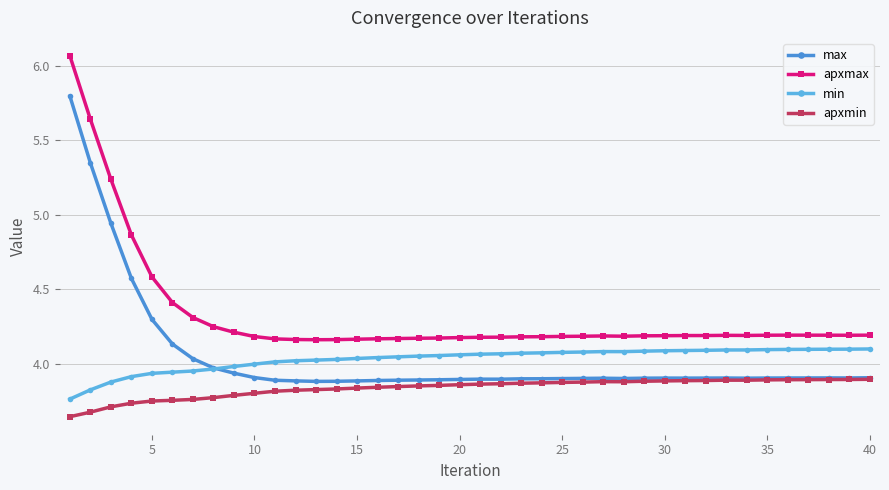

Rank the series by their maximum value, from lowest to highest.

apxmin, min, max, apxmax